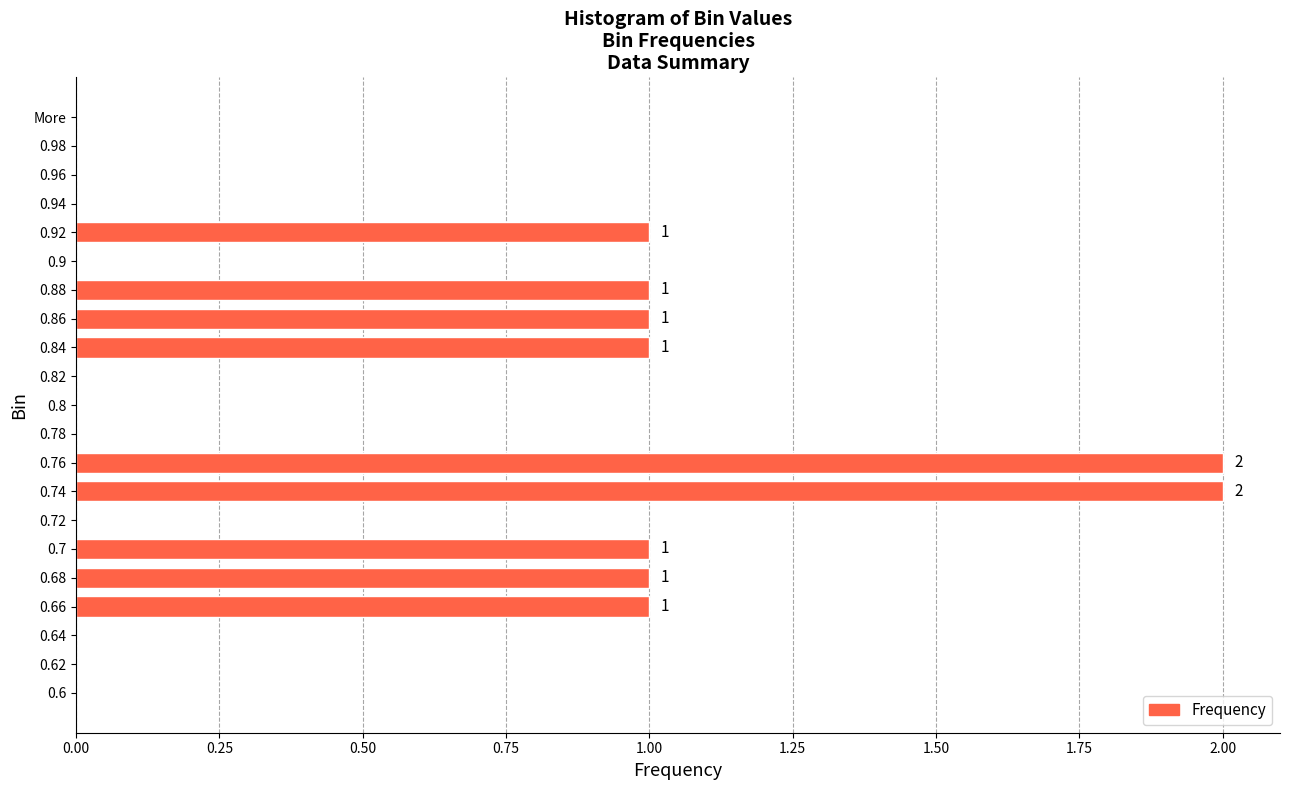

The chart shows a value of 0 at 0.64. True or false?

True